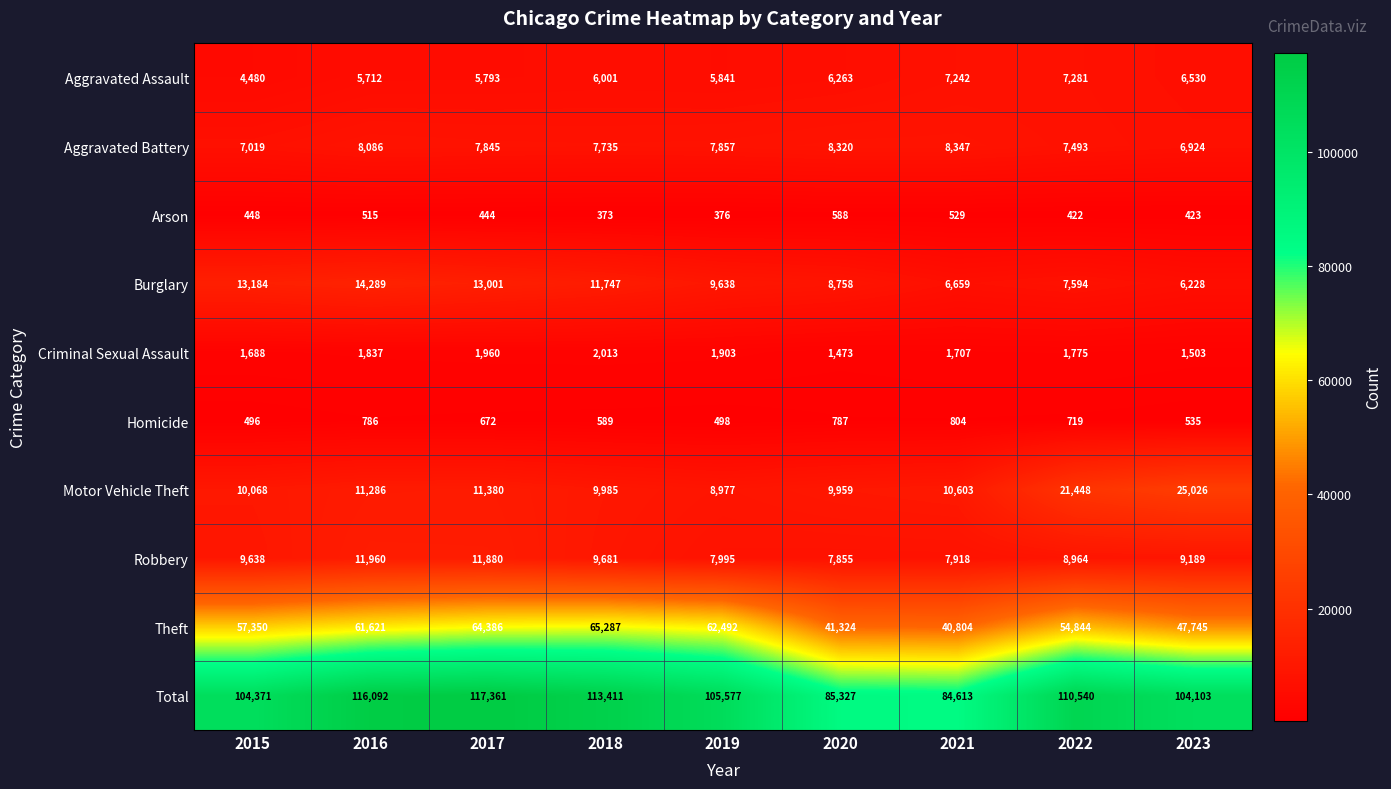

The value of Total at 2019 is 62527. True or false?

False